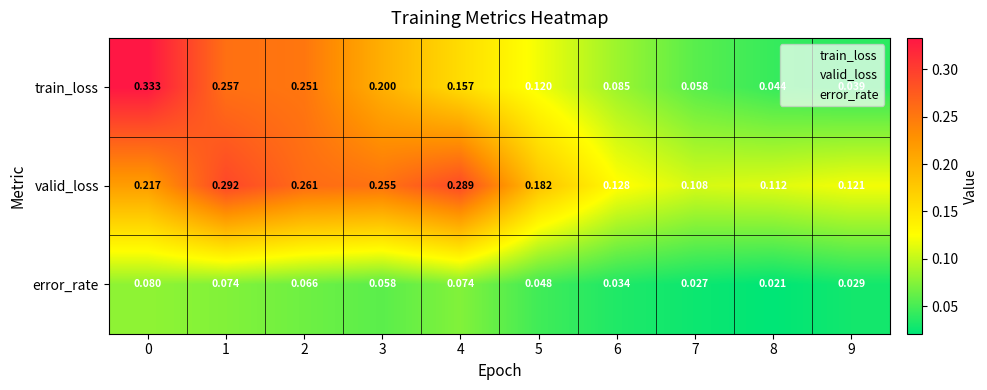

Rank the series at 7 from lowest to highest value.

error_rate, train_loss, valid_loss